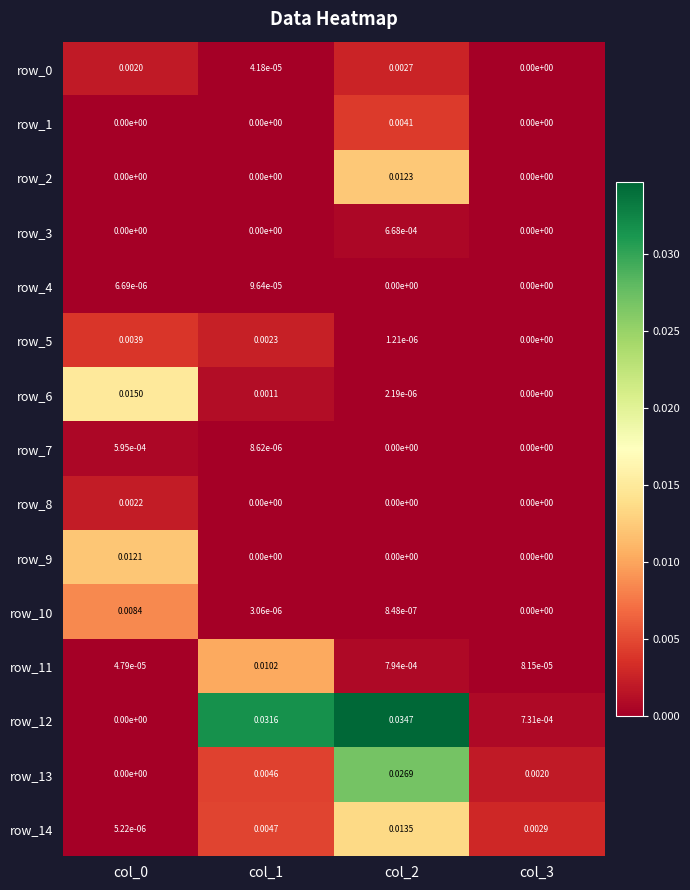

Is the value of row_8 at col_2 greater than the value of row_4 at col_1?

No